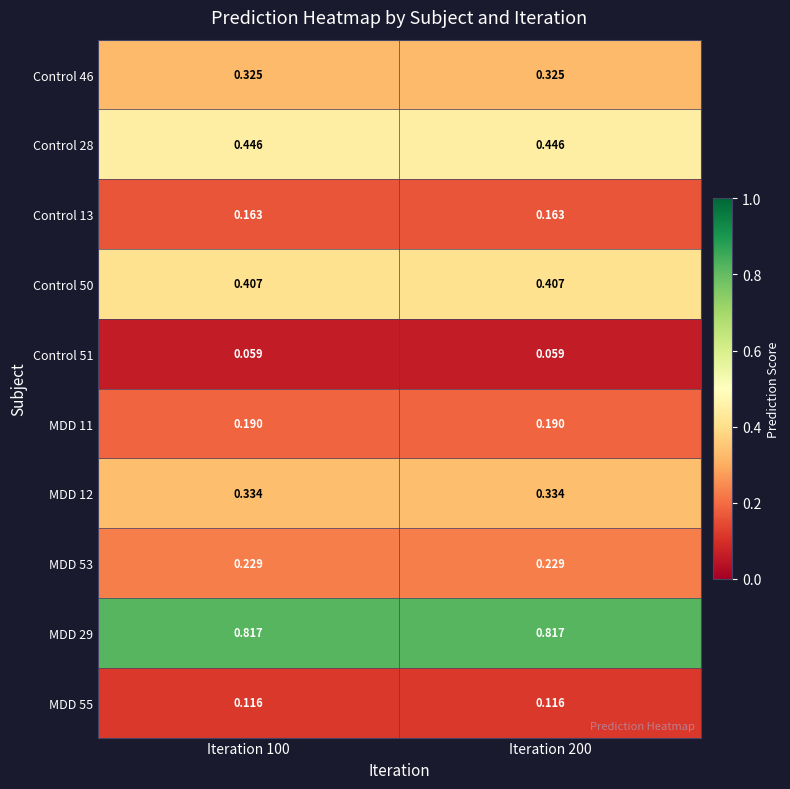

Is the value of MDD 29 at Iteration 100 greater than the value of Control 28 at Iteration 200?

Yes